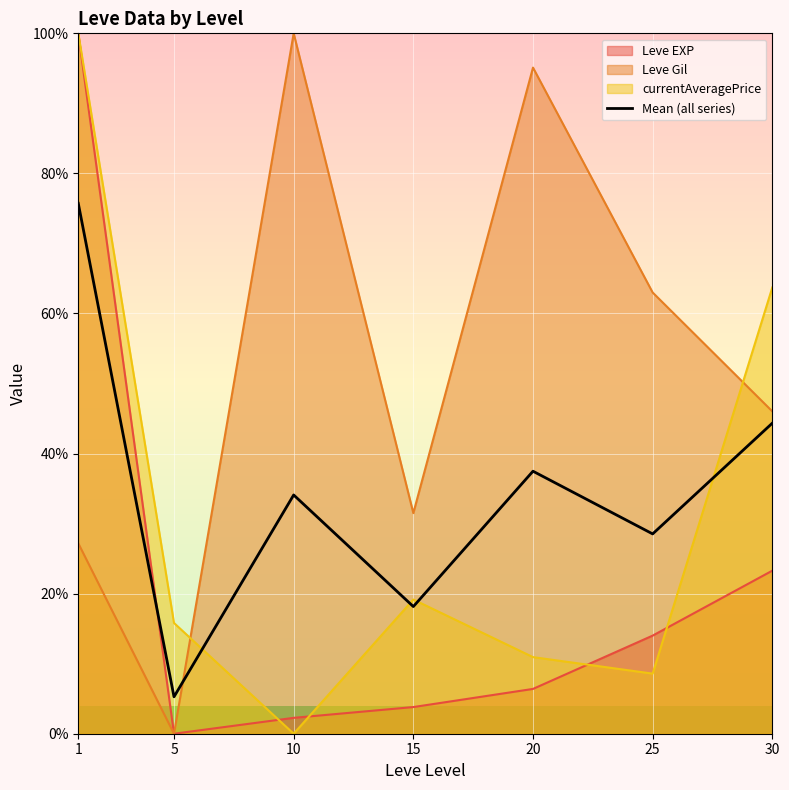

What is the difference between the values at 1 and 25?

47.2